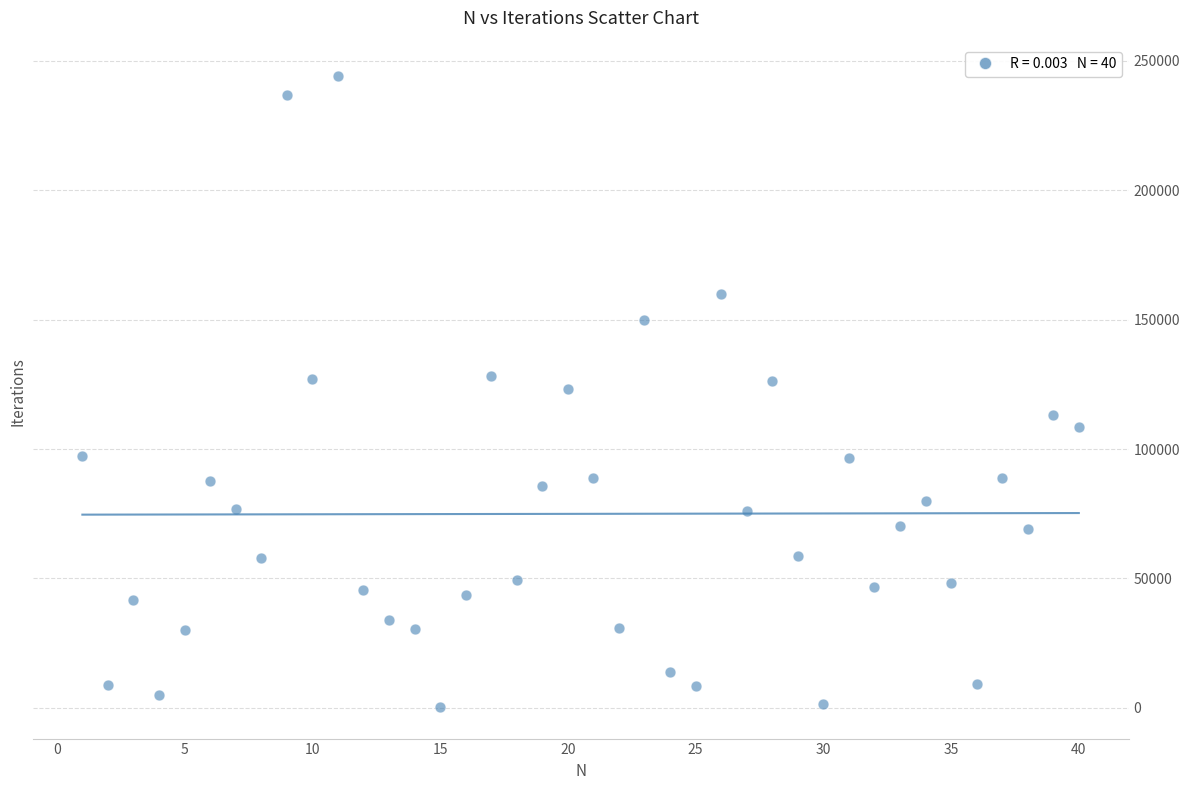

What is the range of Y values (max minus min)?

243706